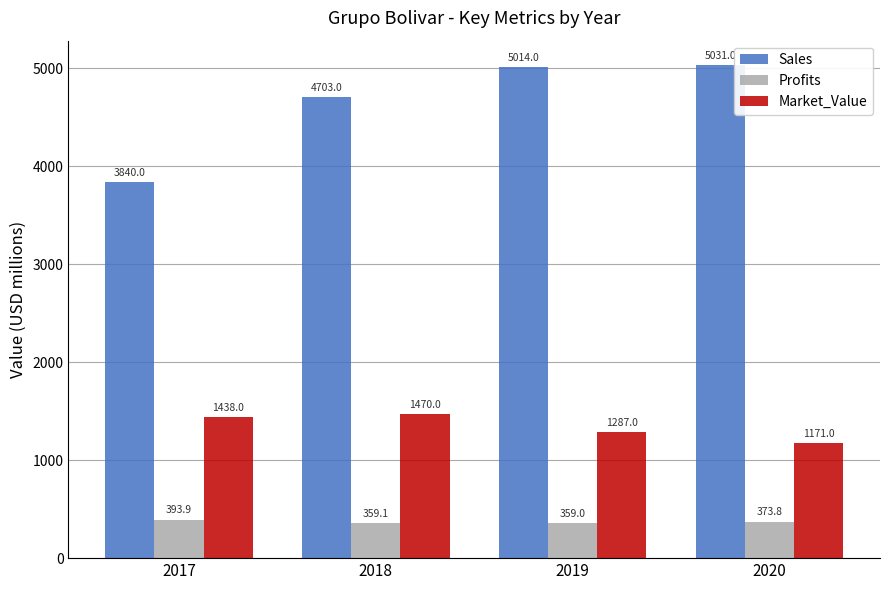

Is the value of Market_Value at 2019 greater than the value of Sales at 2019?

No